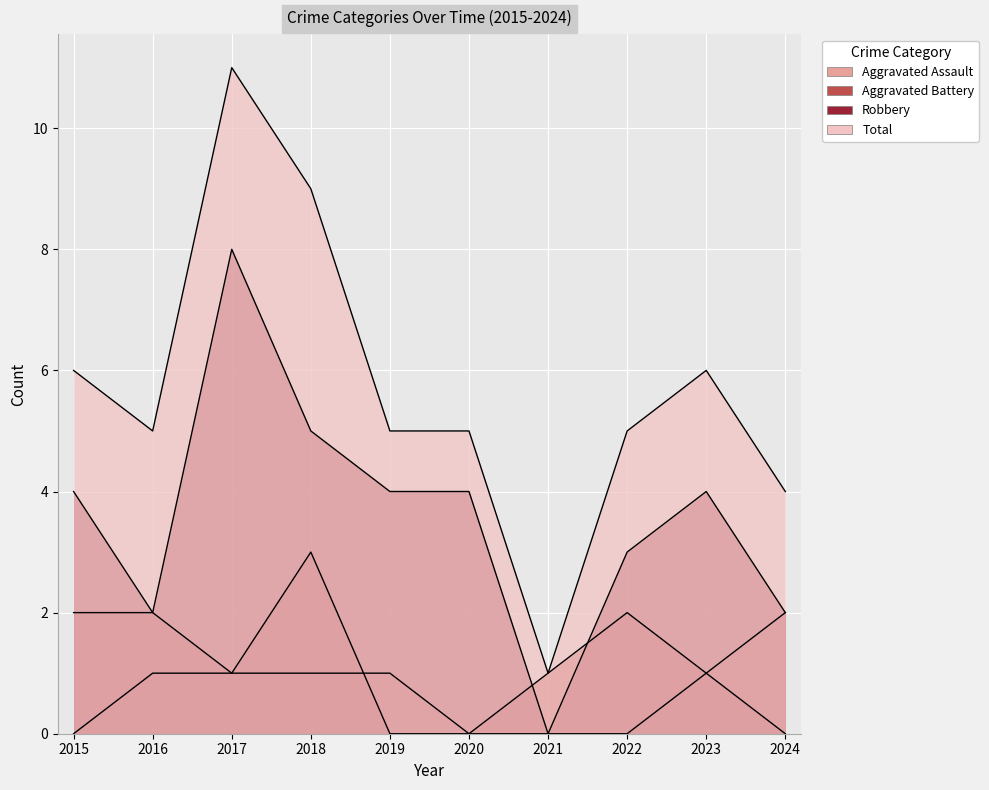

Count the number of data series in this chart.

4